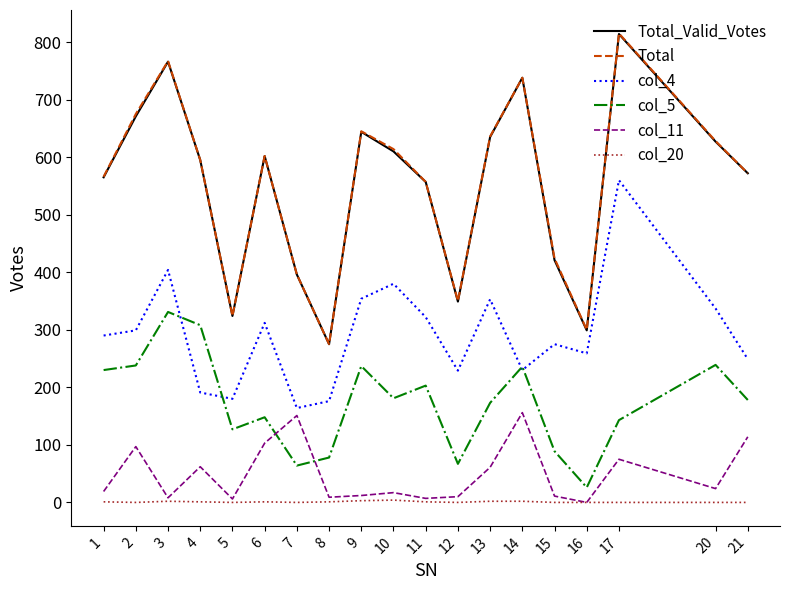

Is it true that Total equals 1084 at 20?

False